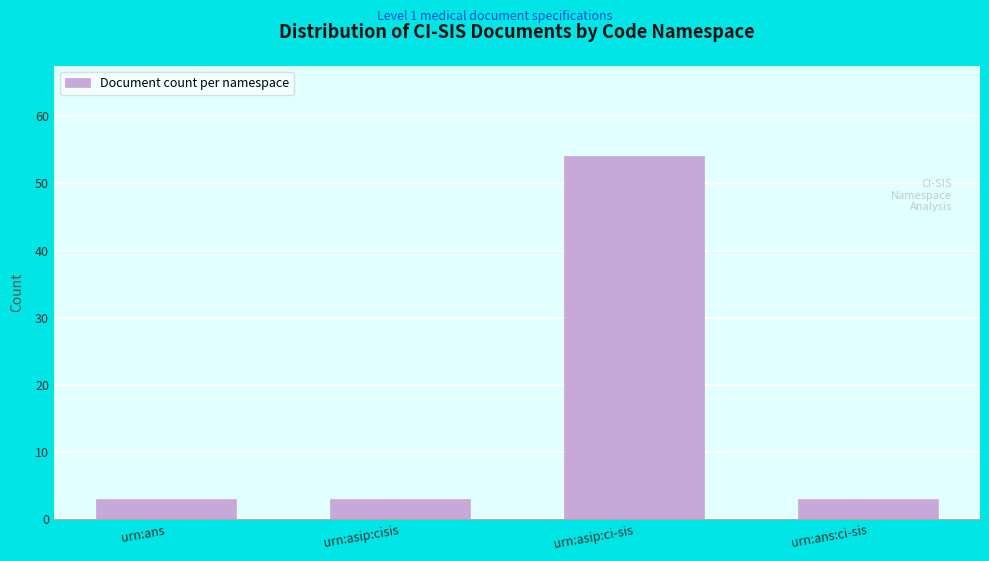

Reading left to right, extract all data points from this chart.

3	3	54	3